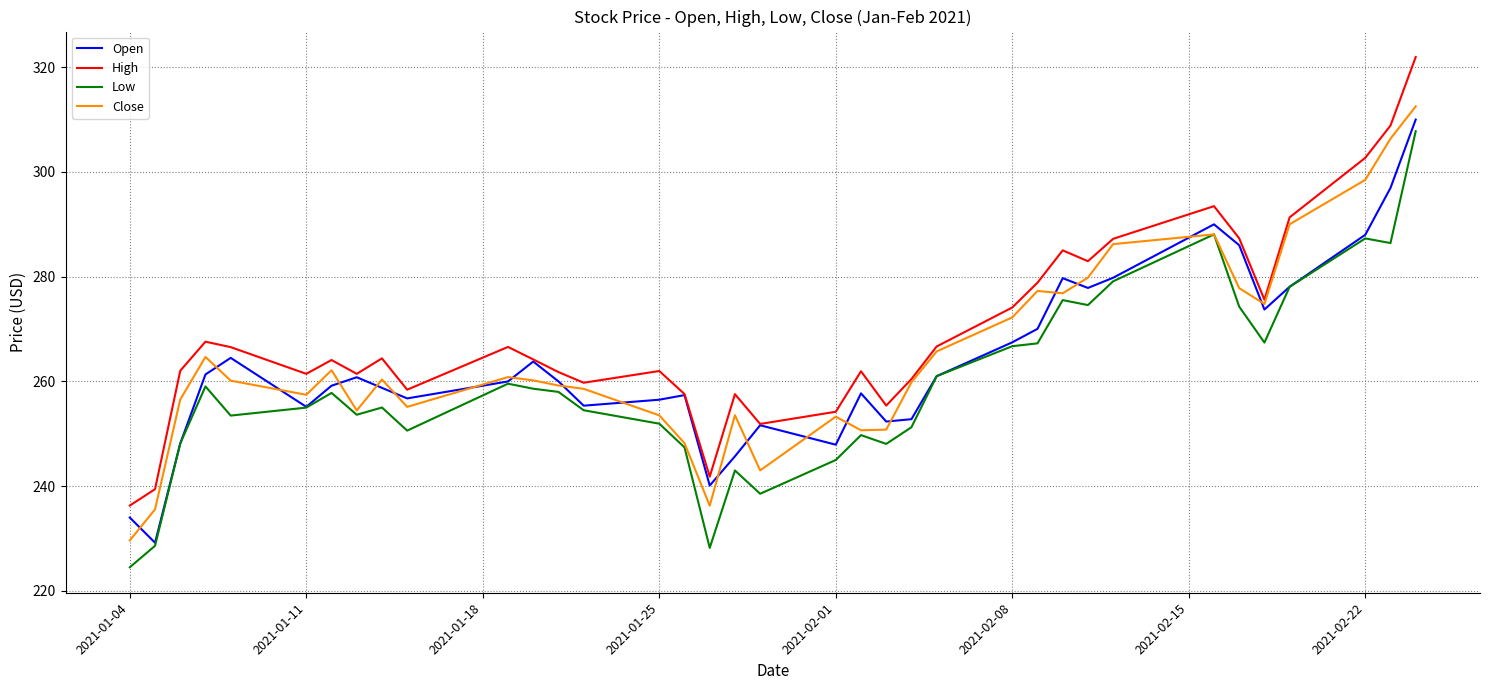

Which series has the largest range (max minus min)?

High